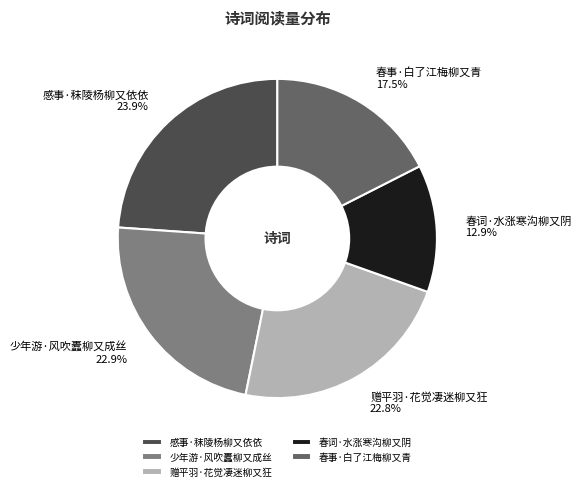

Approximately how many times larger is the value at 少年游·风吹蠹柳又成丝 compared to 春词·水涨寒沟柳又阴?

1.8